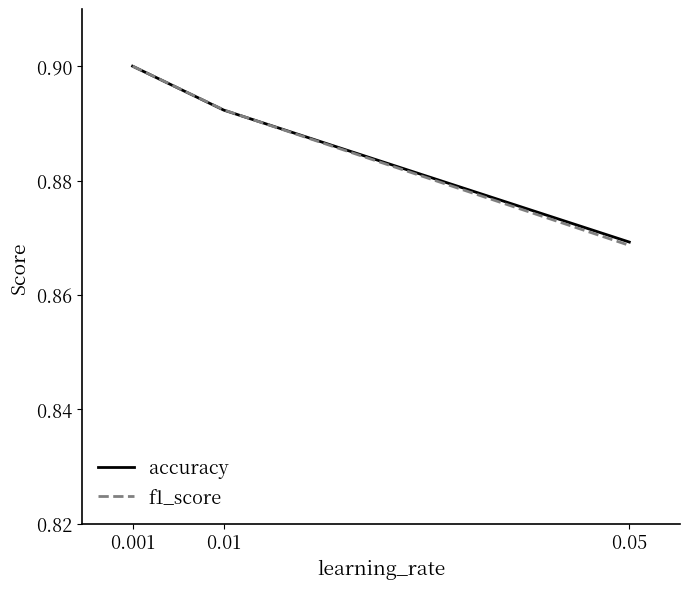

What is the value of the f1_score point at the 2nd from the left?

1.0